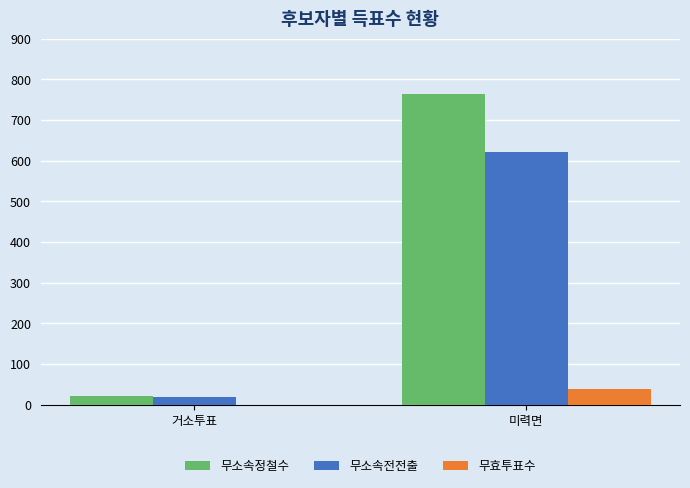

What is the sum of all 무효투표수 values?

39